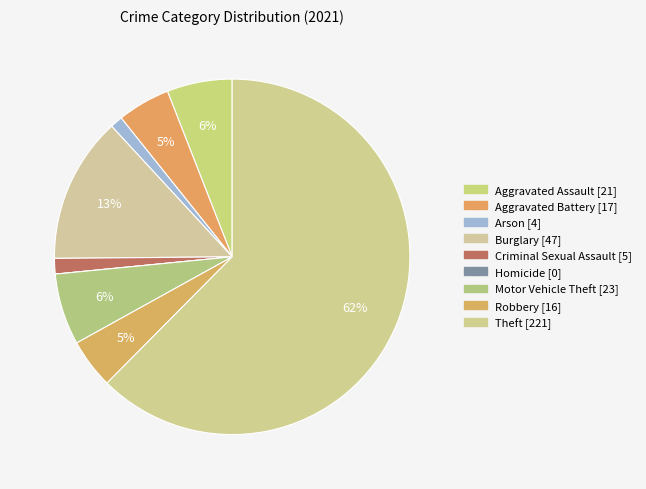

Which slice is the largest?

Theft